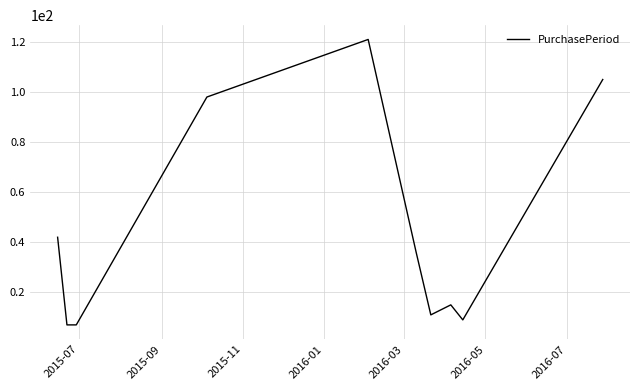

What is the difference between the maximum and minimum values?

114